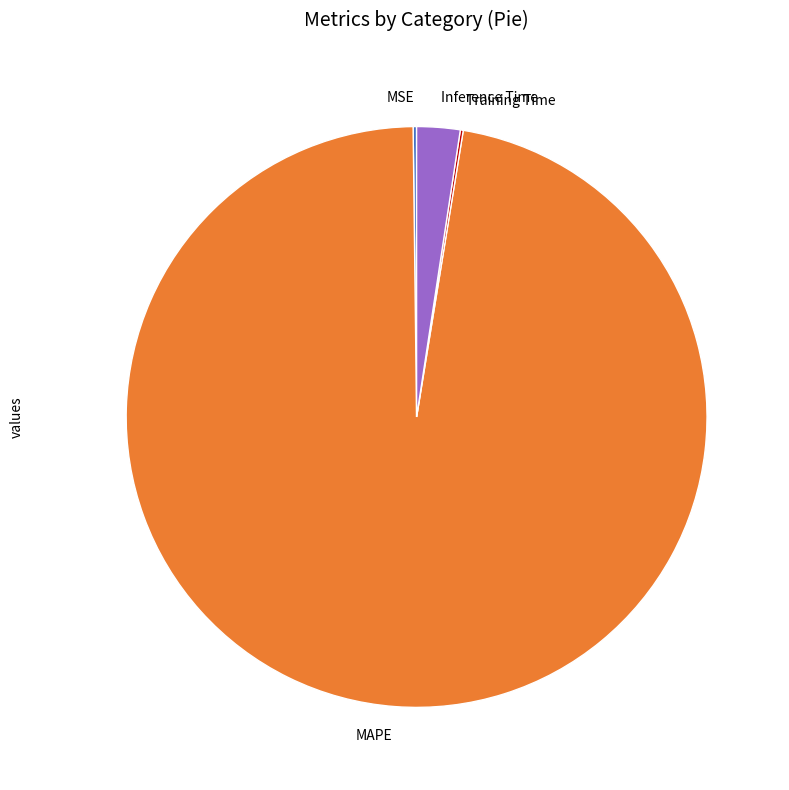

Which category has the biggest portion of the pie?

MAPE